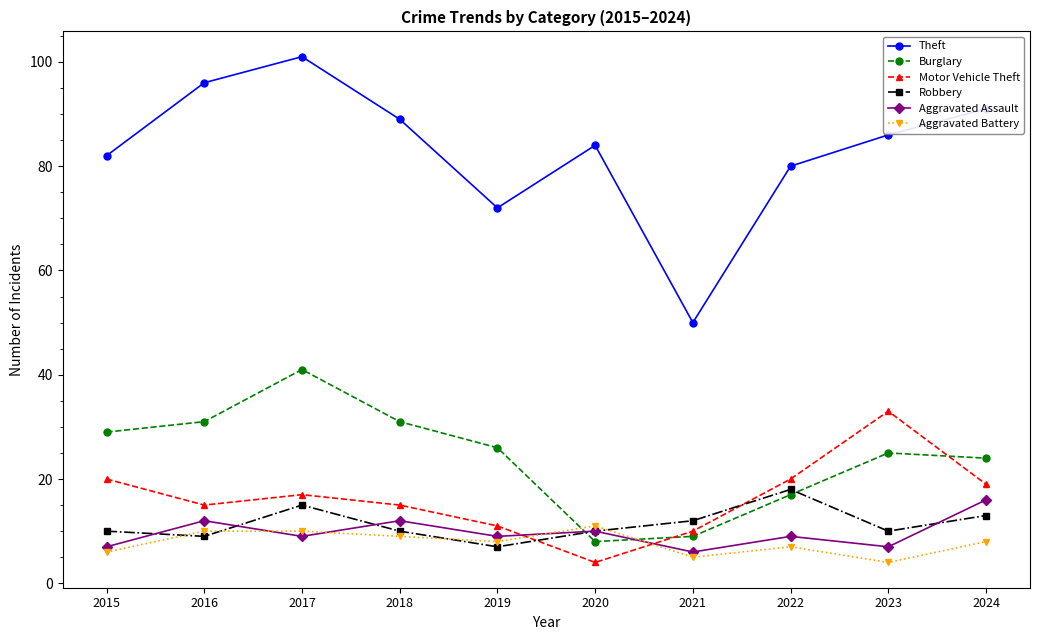

What is the sum of the Aggravated Battery values at 2024 and 2022?

15